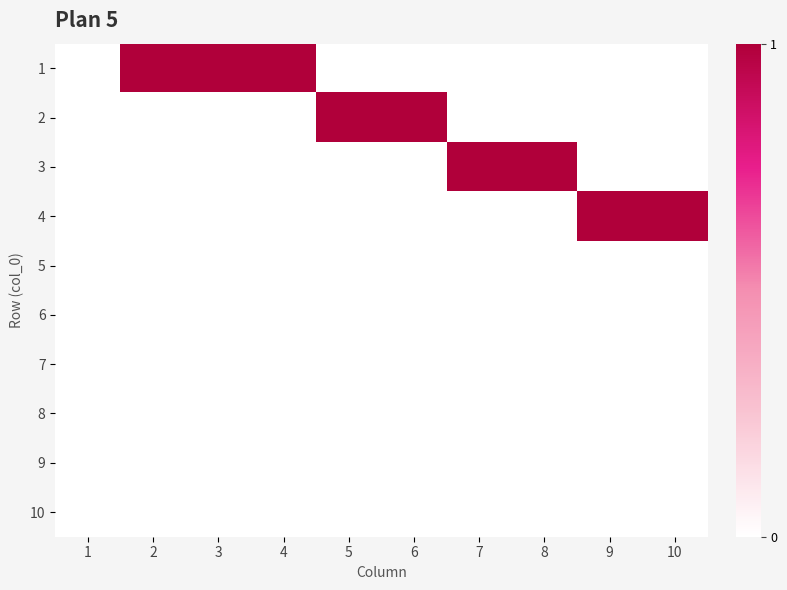

Count the number of data series in this chart.

10